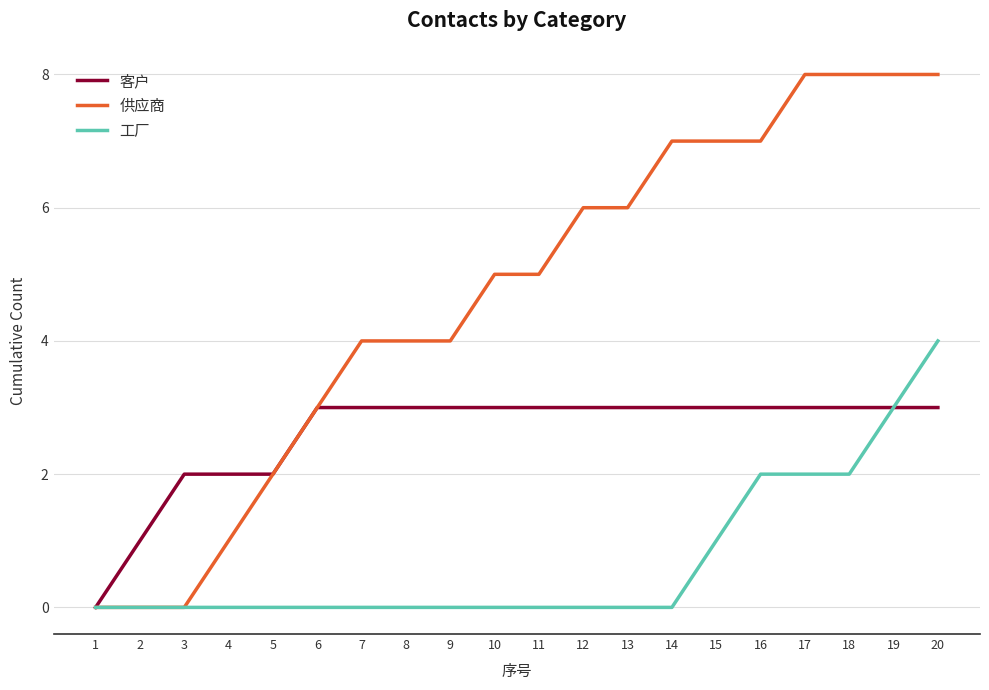

What are all the series names shown in the legend?

客户, 供应商, 工厂